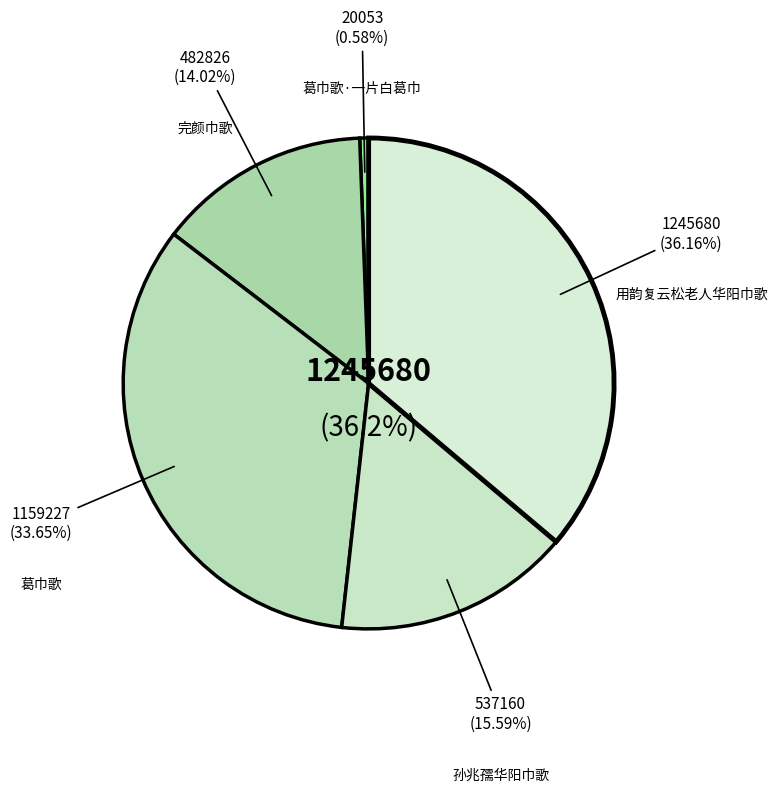

True or false: 用韵复云松老人华阳巾歌 accounts for 43% of the total.

False